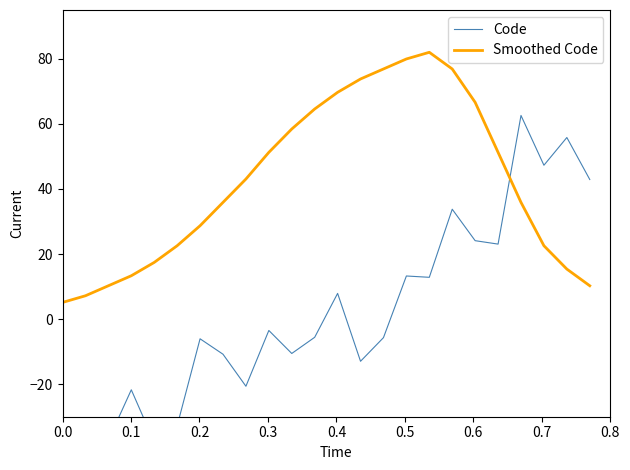

What is the highest value of the Smoothed Code series?

82.0